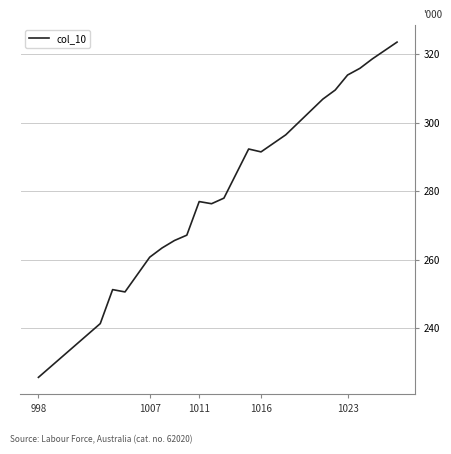

What is the minimum value shown in the chart?

225.6